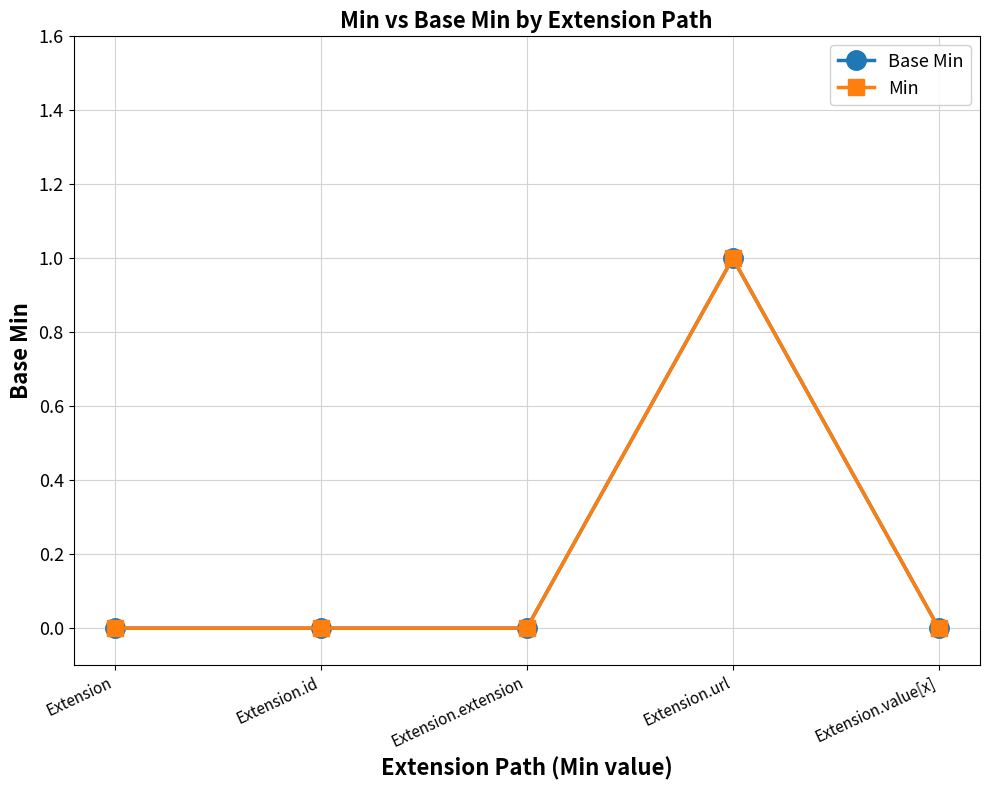

What value does the Base Min series have at Extension.url?

1